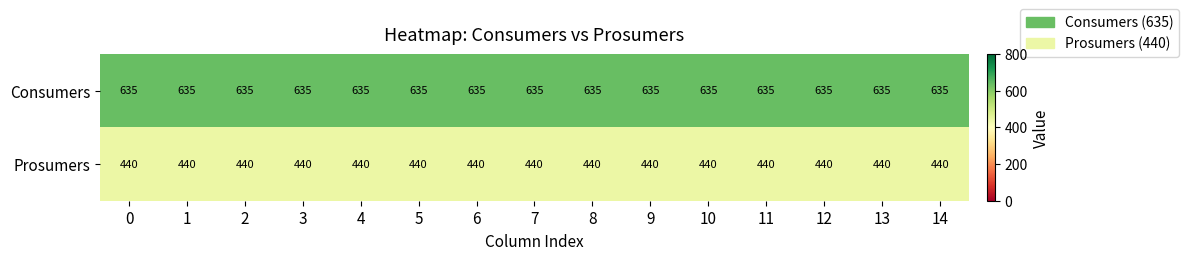

True or false: Prosumers has a value of 440 at 10.

True